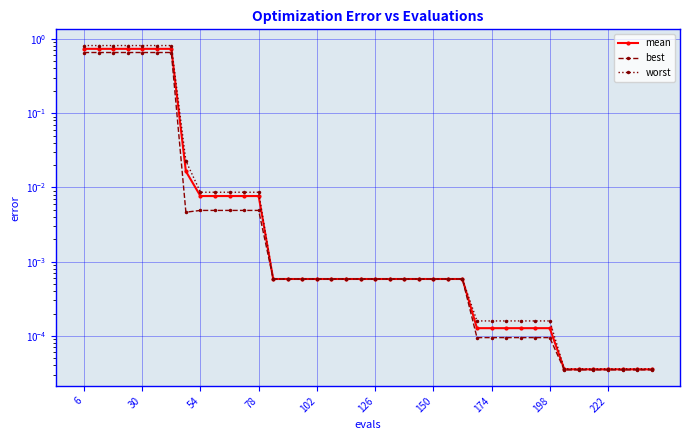

Which series has the widest spread of values?

worst